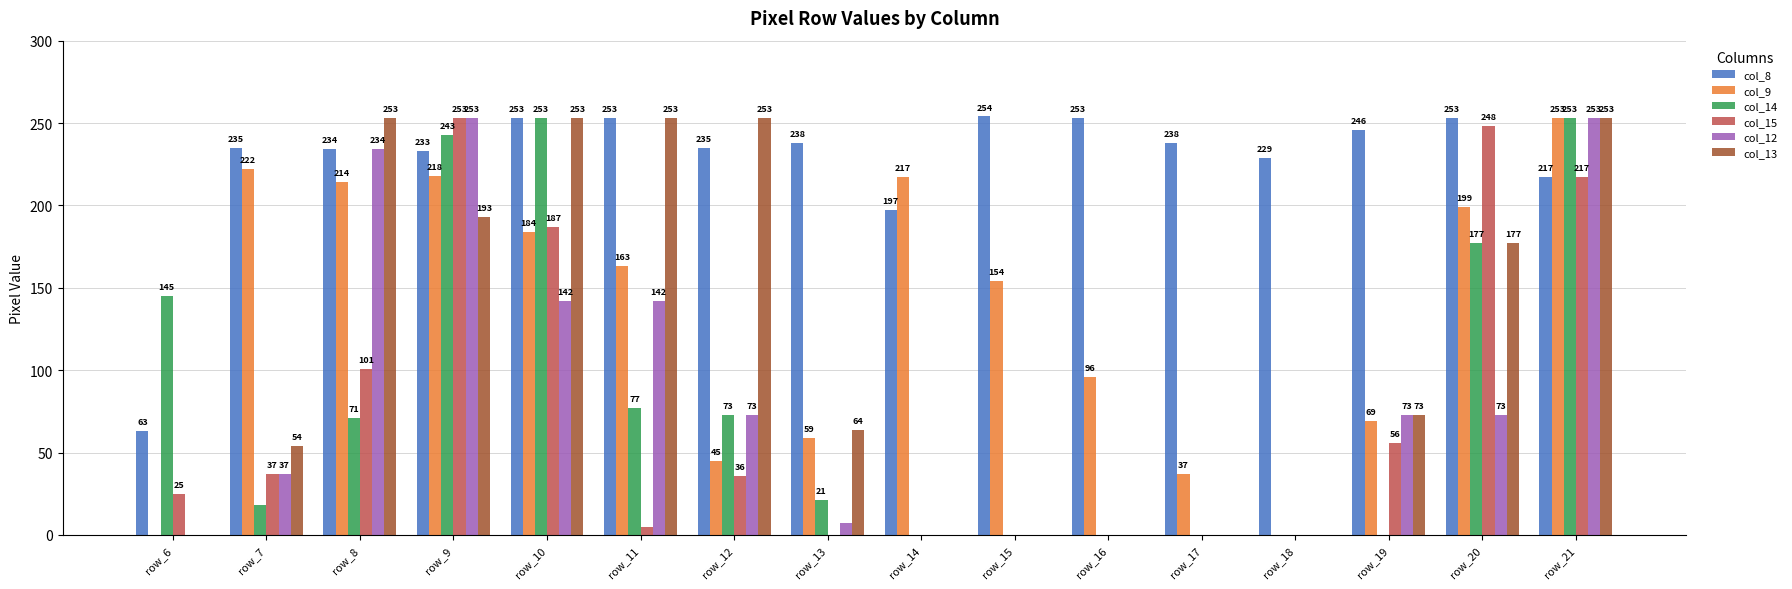

Which category has the highest value across all series?

row_15